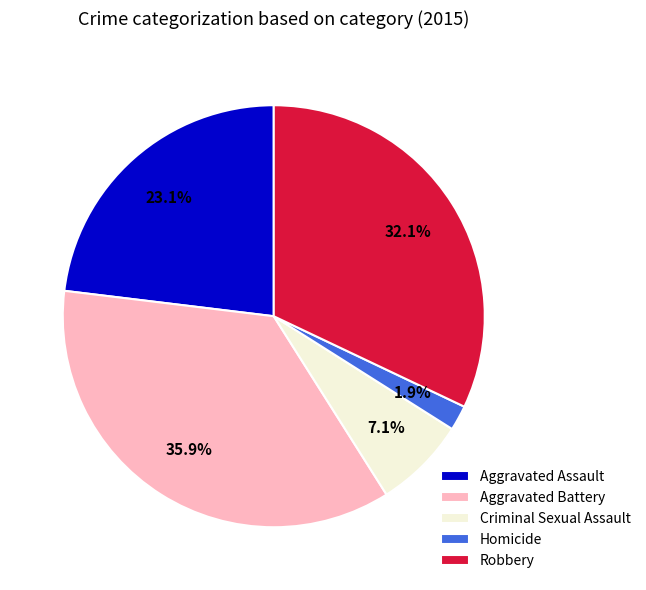

Is the sum of Aggravated Battery and Aggravated Assault greater than half?

Yes